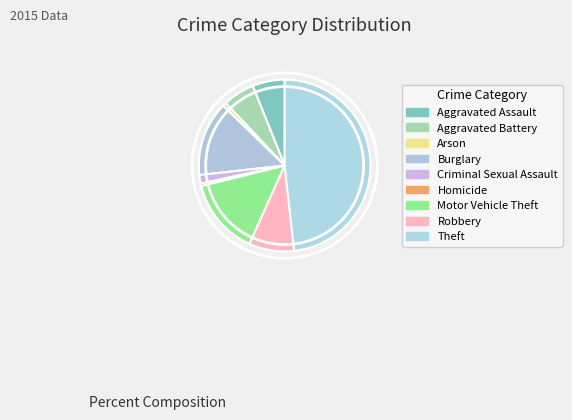

Which slice is the smallest?

Homicide